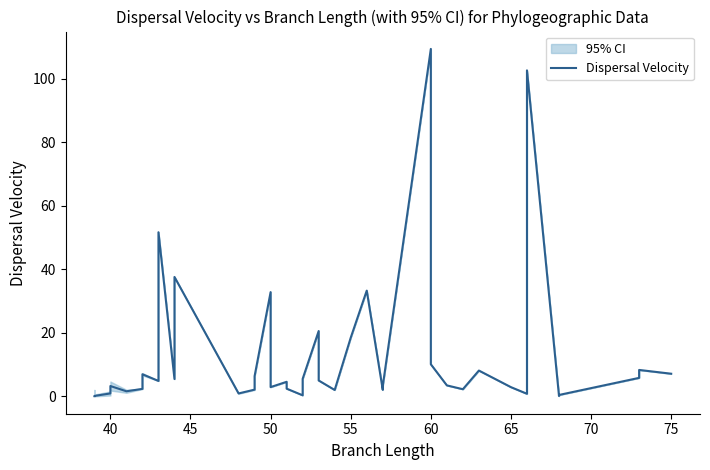

How many distinct data groups are displayed?

1